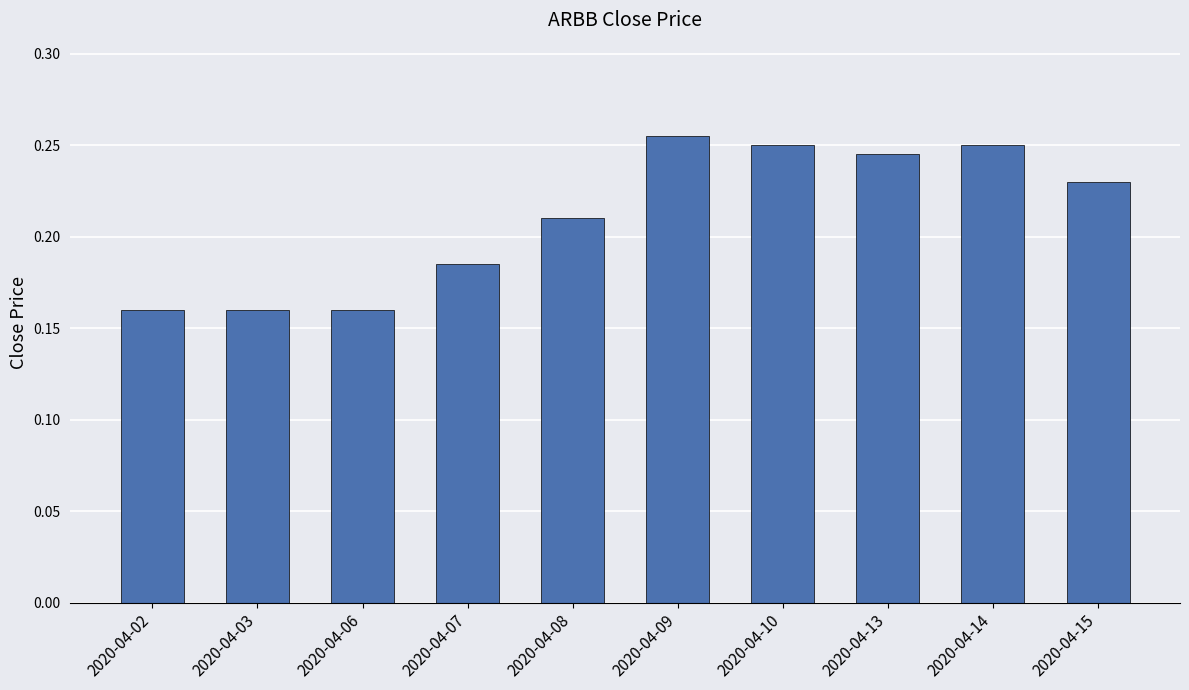

The value at 2020-04-03 is 0.3. True or false?

False